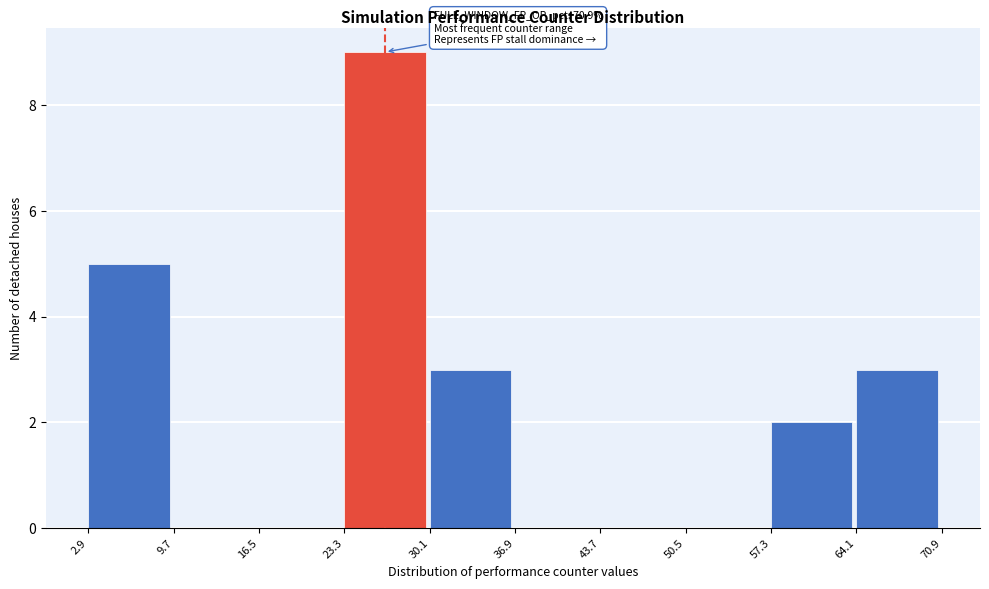

Over which range of the x-axis is the bar tallest?

23.3 to 30.1